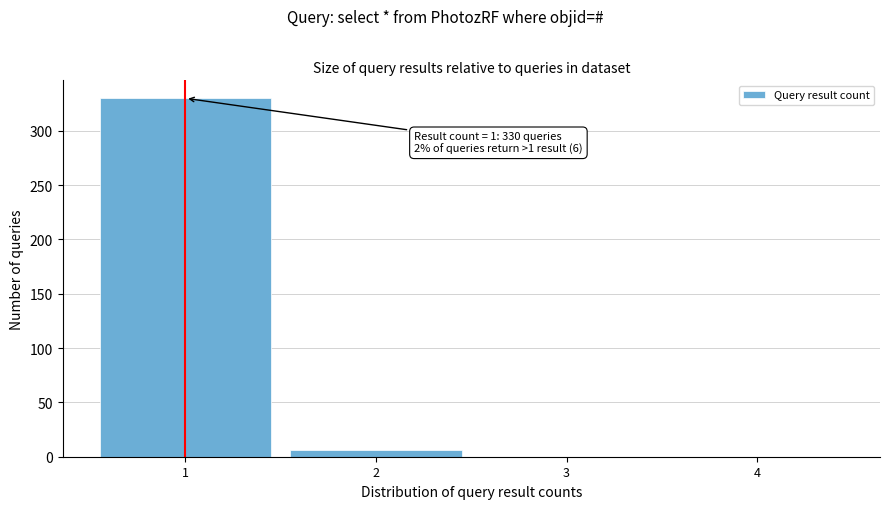

Which range on the x-axis has the tallest bar?

0.5 to 1.5